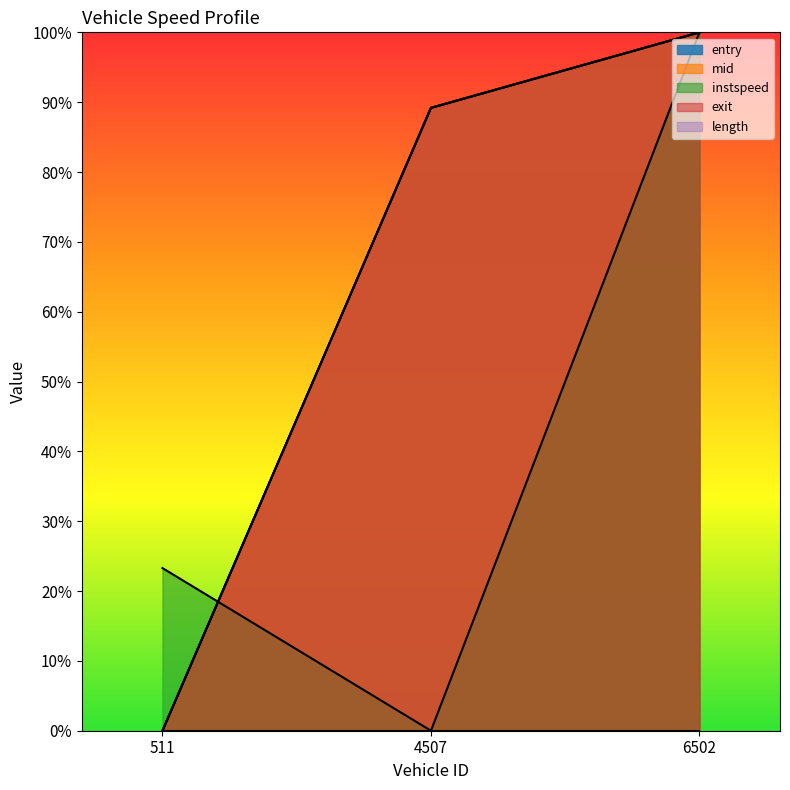

What value does the entry series have at 6502.0?

1.0